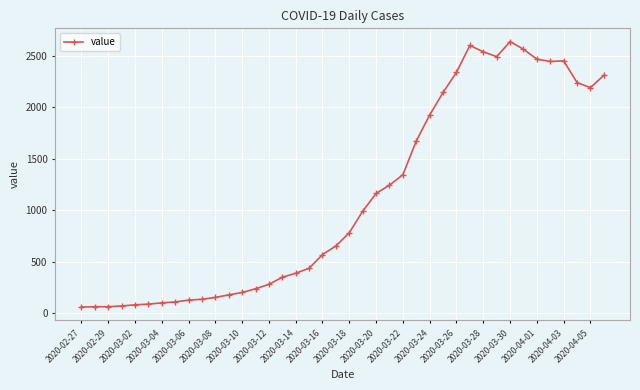

What is the difference between the second highest and minimum values?

2541